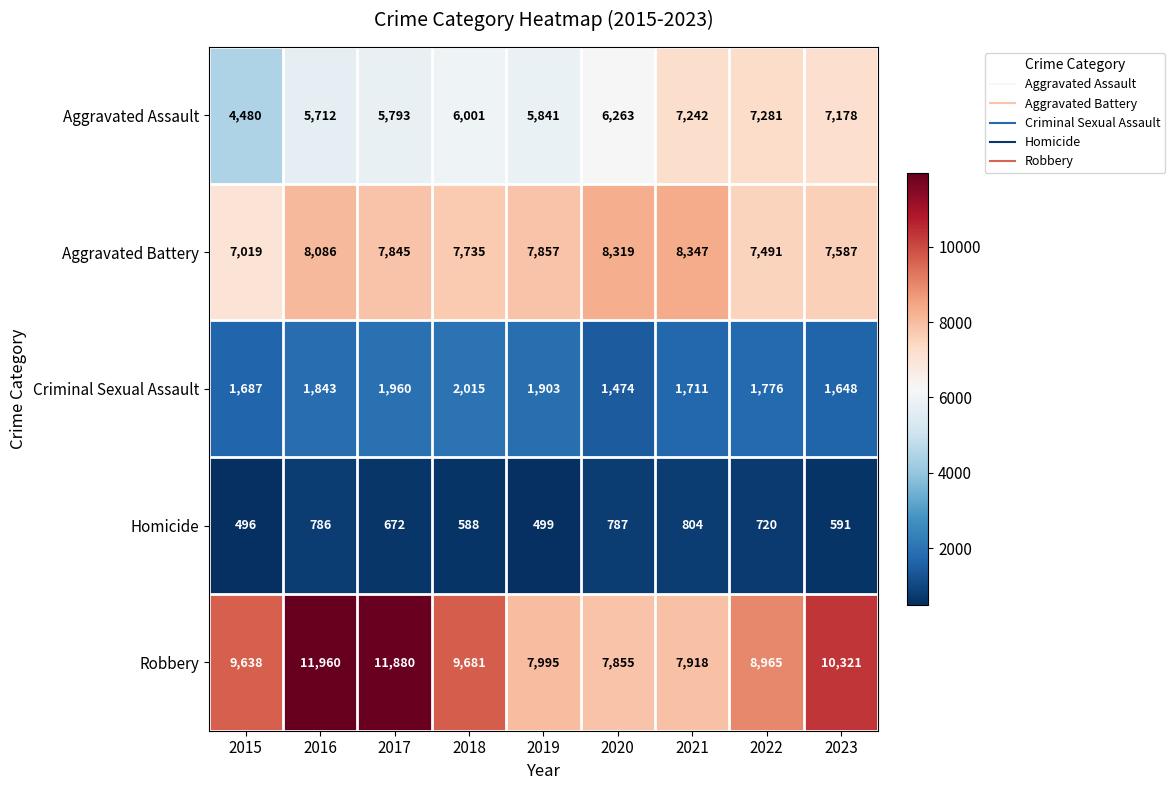

What is the difference between the Homicide values at 2021 and 2016?

18